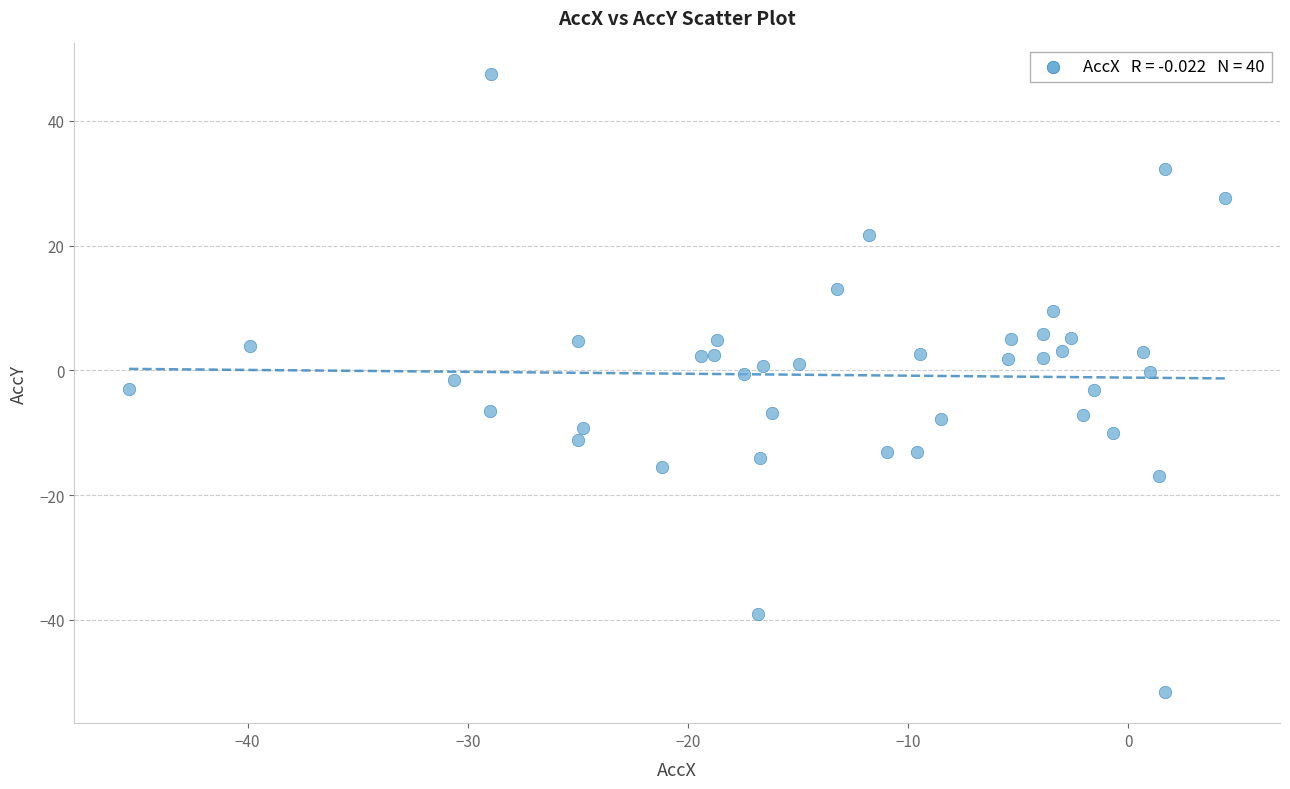

What is the range of Y values (max minus min)?

99.1